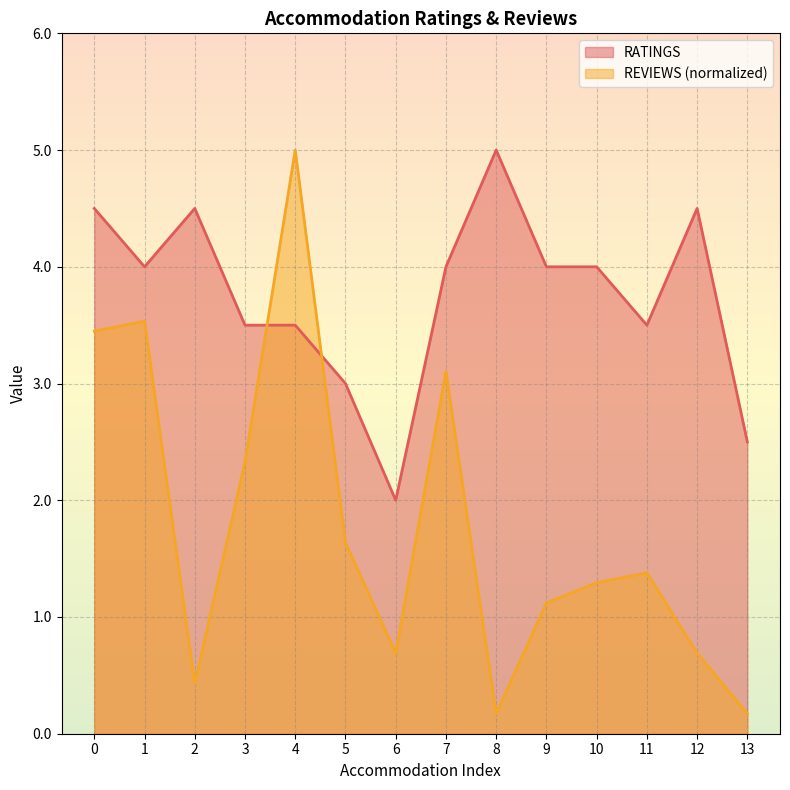

Reading right to left, what are all the values shown in this chart?

RATINGS: 2.5	4.5	3.5	4.0	4.0	5.0	4.0	2.0	3.0	3.5	3.5	4.5	4.0	4.5
REVIEWS: 0.2	0.7	1.4	1.3	1.1	0.2	3.1	0.7	1.6	5.0	2.3	0.4	3.5	3.4